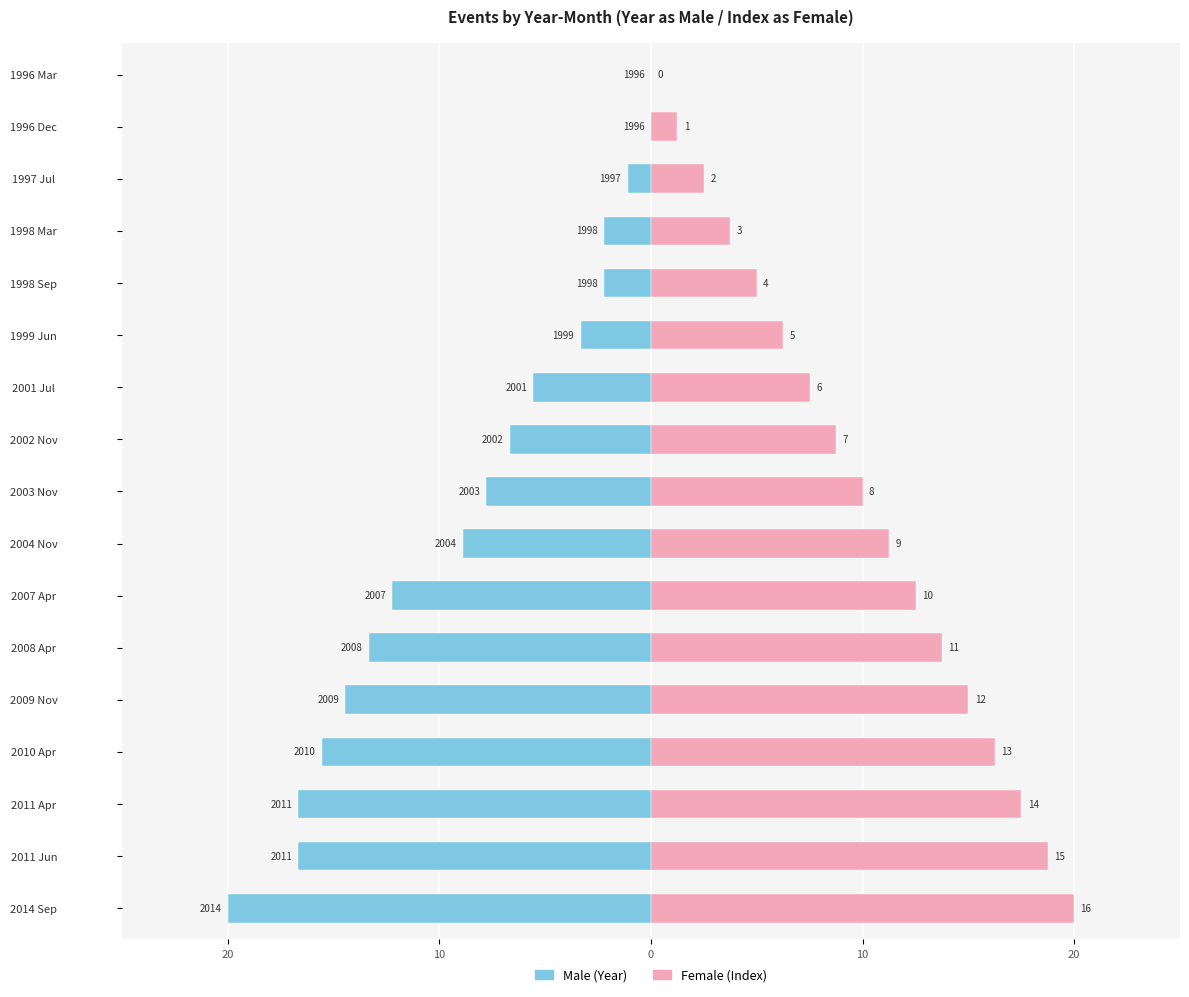

How many groups of bars are there?

17